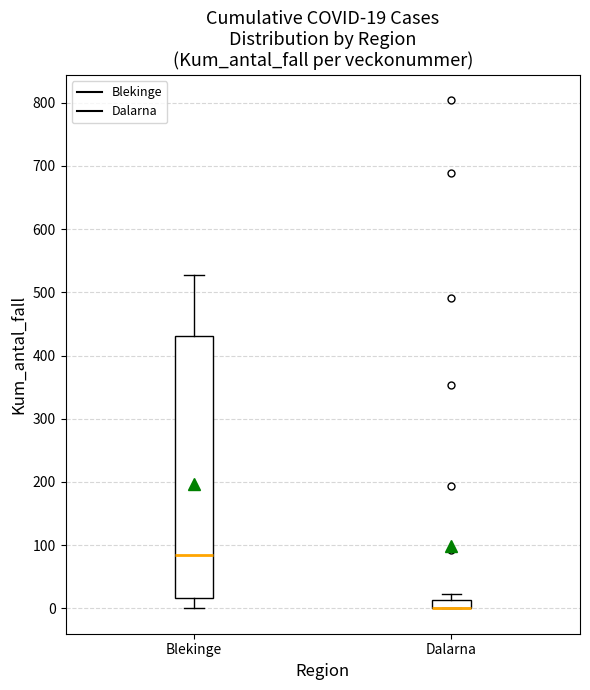

Comparing the boxes themselves (not the whiskers), which one is the tallest?

Blekinge